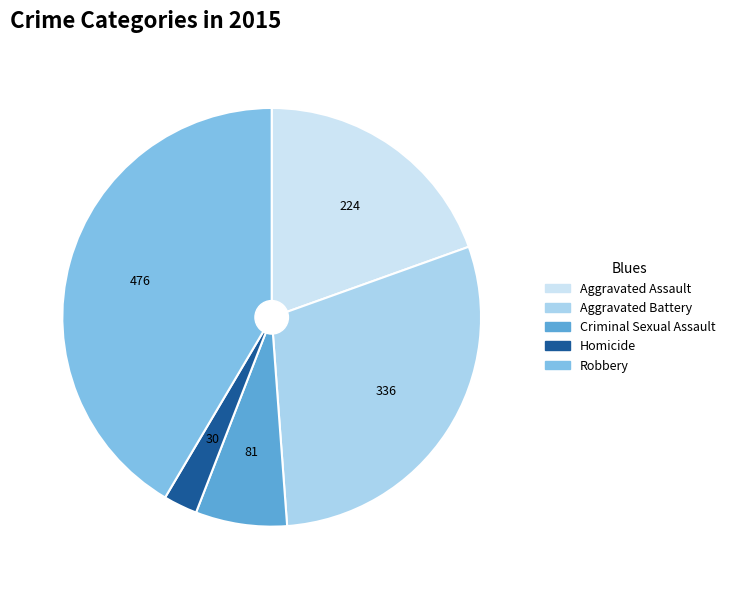

The Aggravated Battery slice represents 29% of the pie. True or false?

True